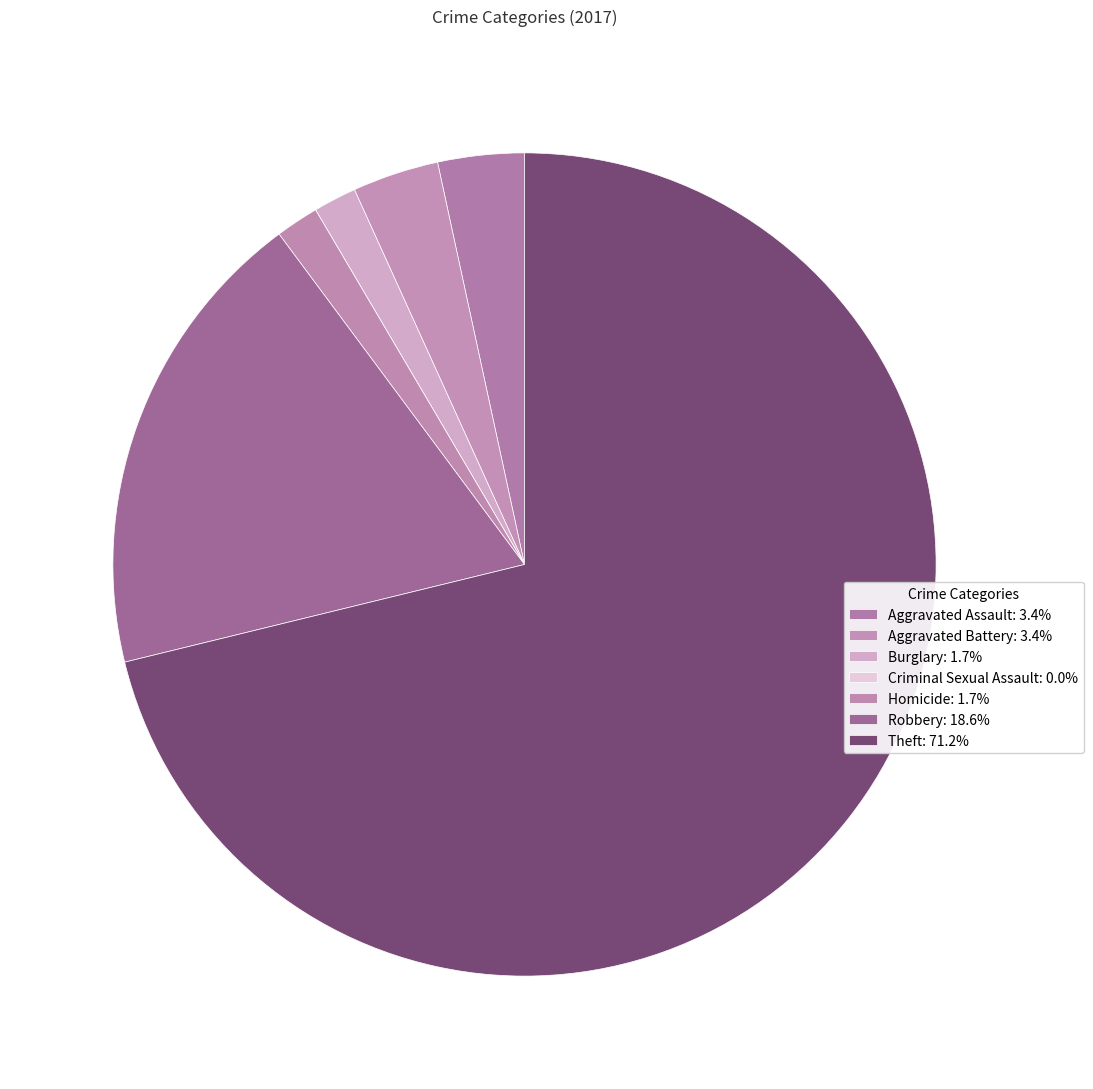

How many segments does this pie chart have?

7